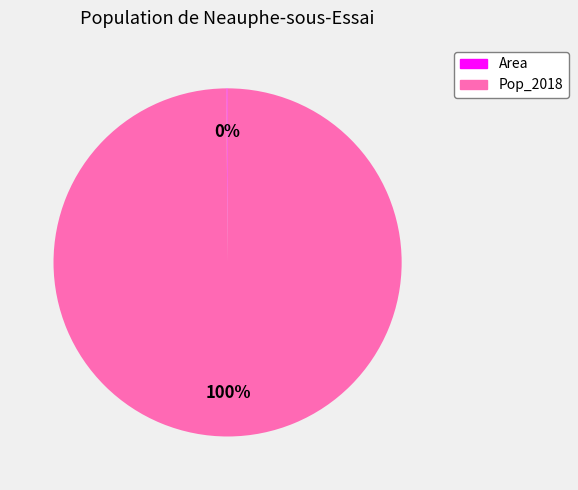

To the nearest percent, what is the average slice percentage?

50%